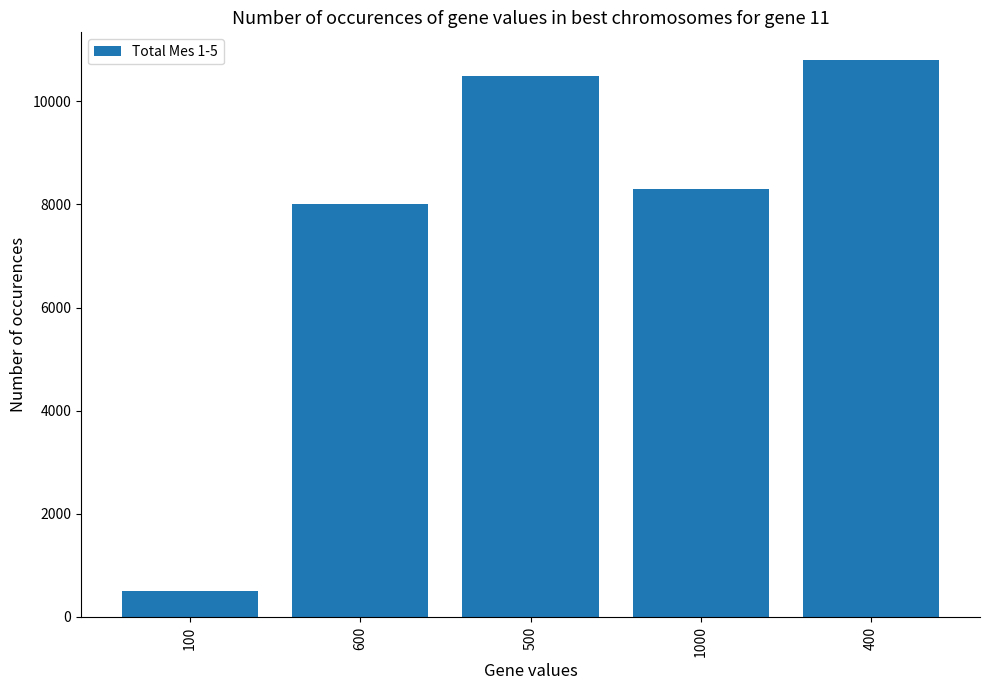

What is the label of the 4th bar from the left?

1000